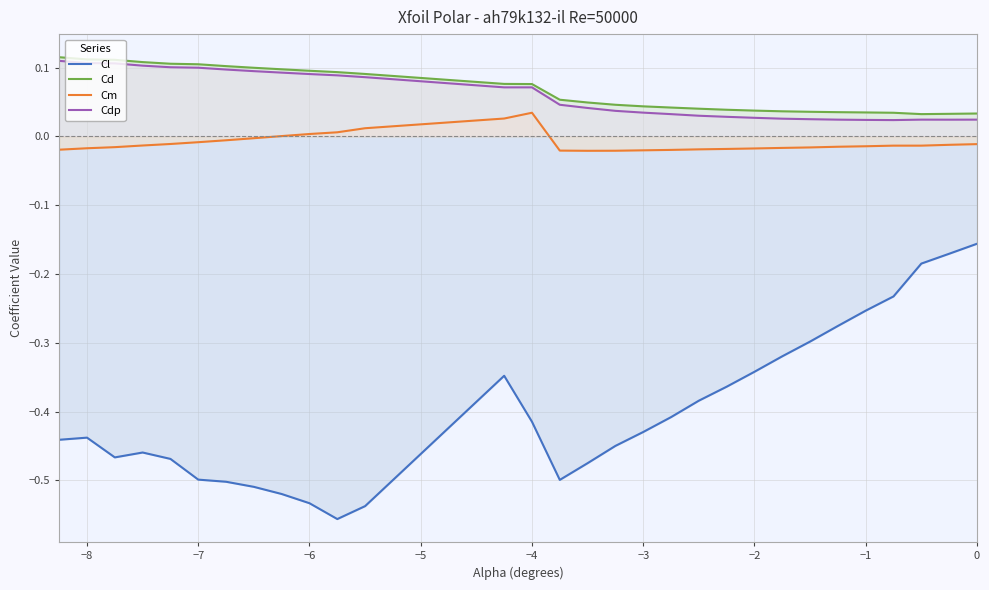

At how many categories does at least one series exceed 0?

30